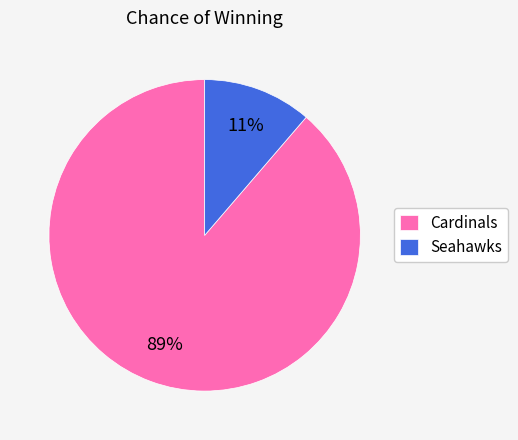

What is the smallest slice in the pie chart?

Seahawks